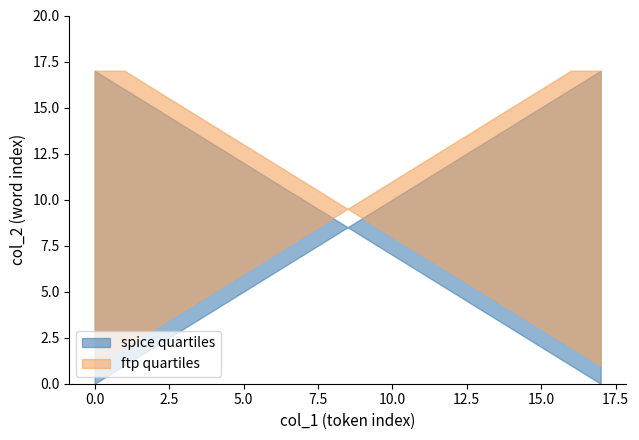

How many lines are shown in the chart?

4